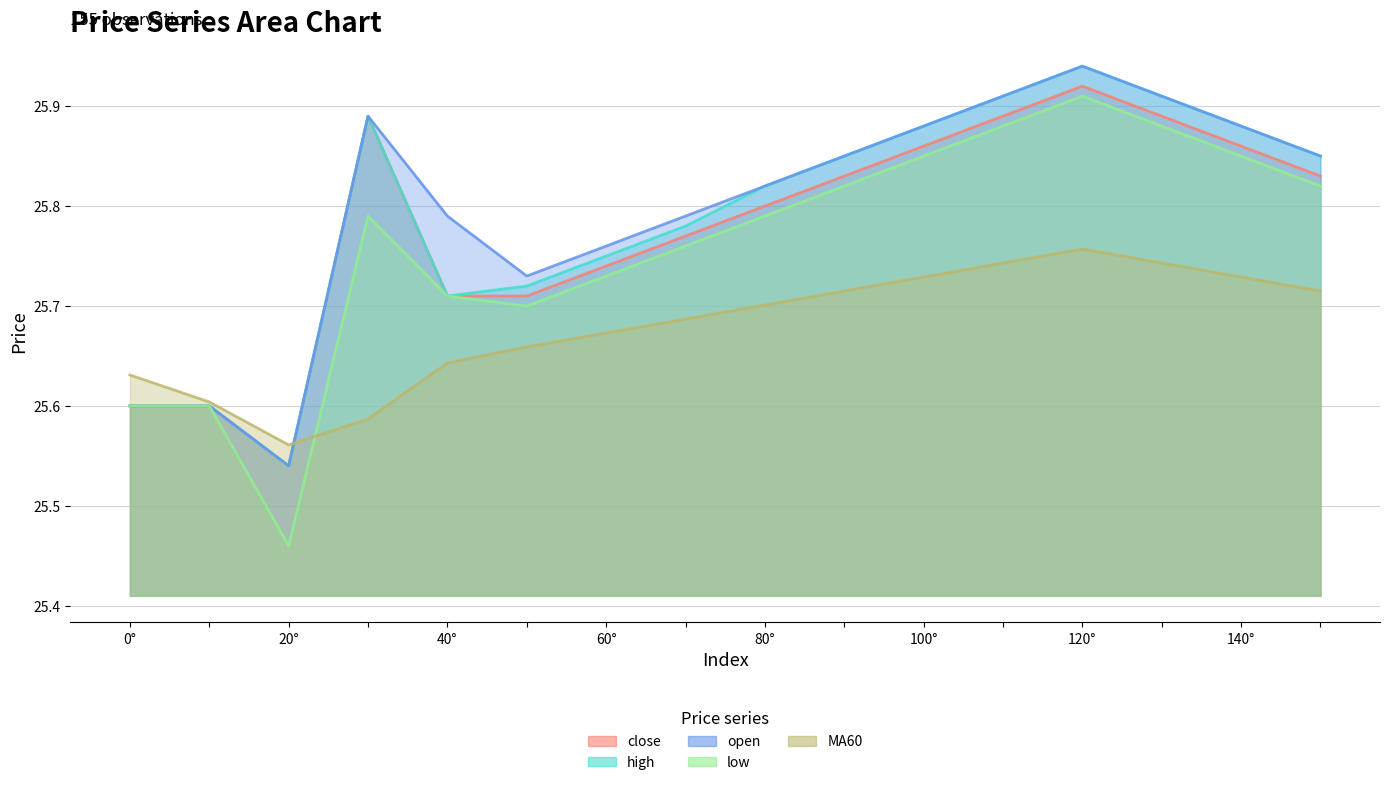

Is it true that close equals 7.8 at 130?

False